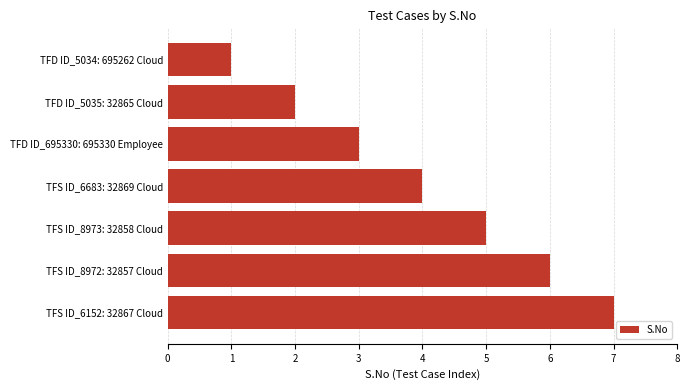

How many bars are there in total?

7